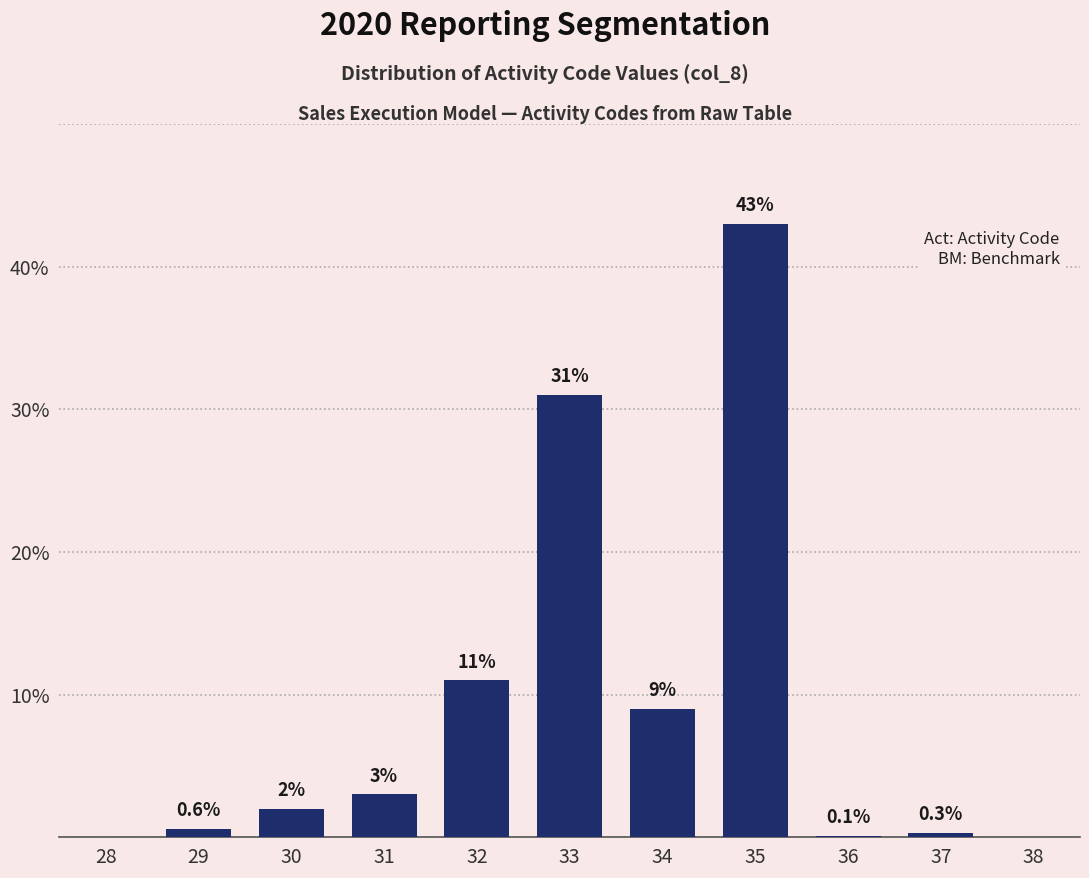

Reading left to right, what are all the values shown in this chart?

28=0.0	29=0.6	30=2.0	31=3.0	32=11.0	33=31.0	34=9.0	35=43.0	36=0.1	37=0.3	38=0.0